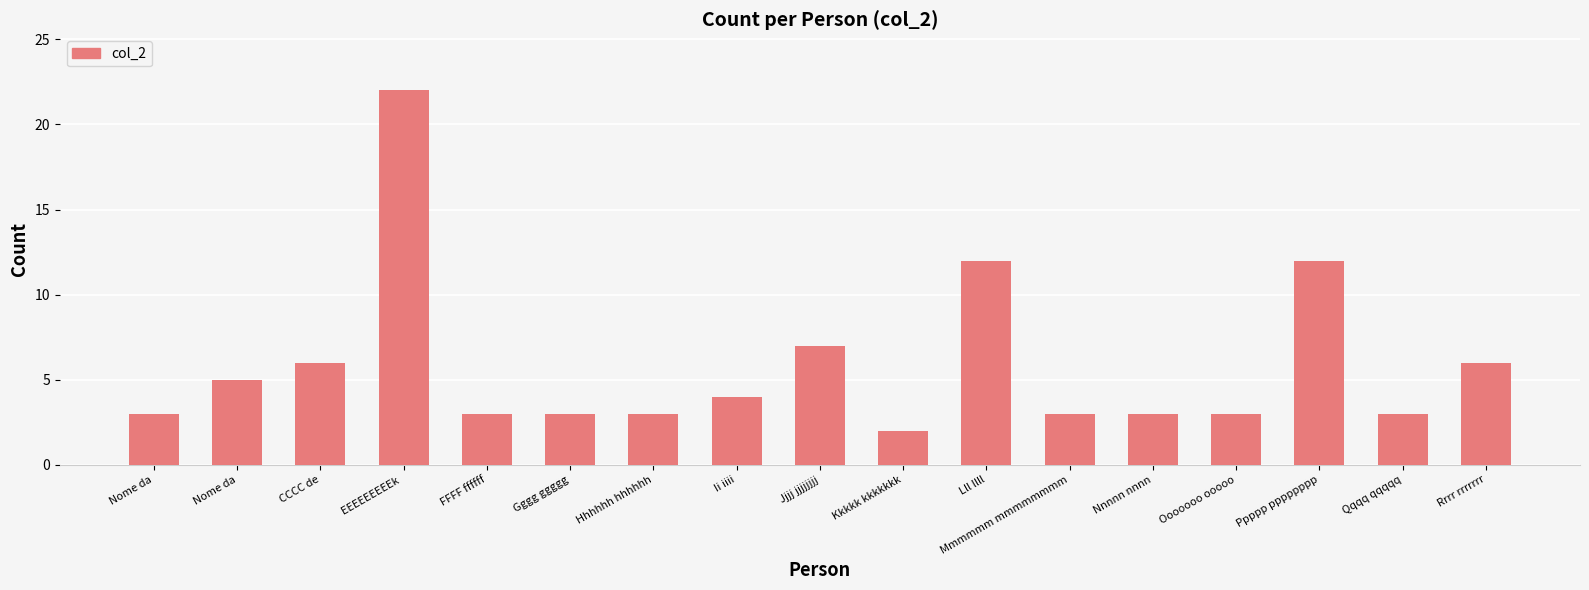

Does the chart contain stacked bars?

No